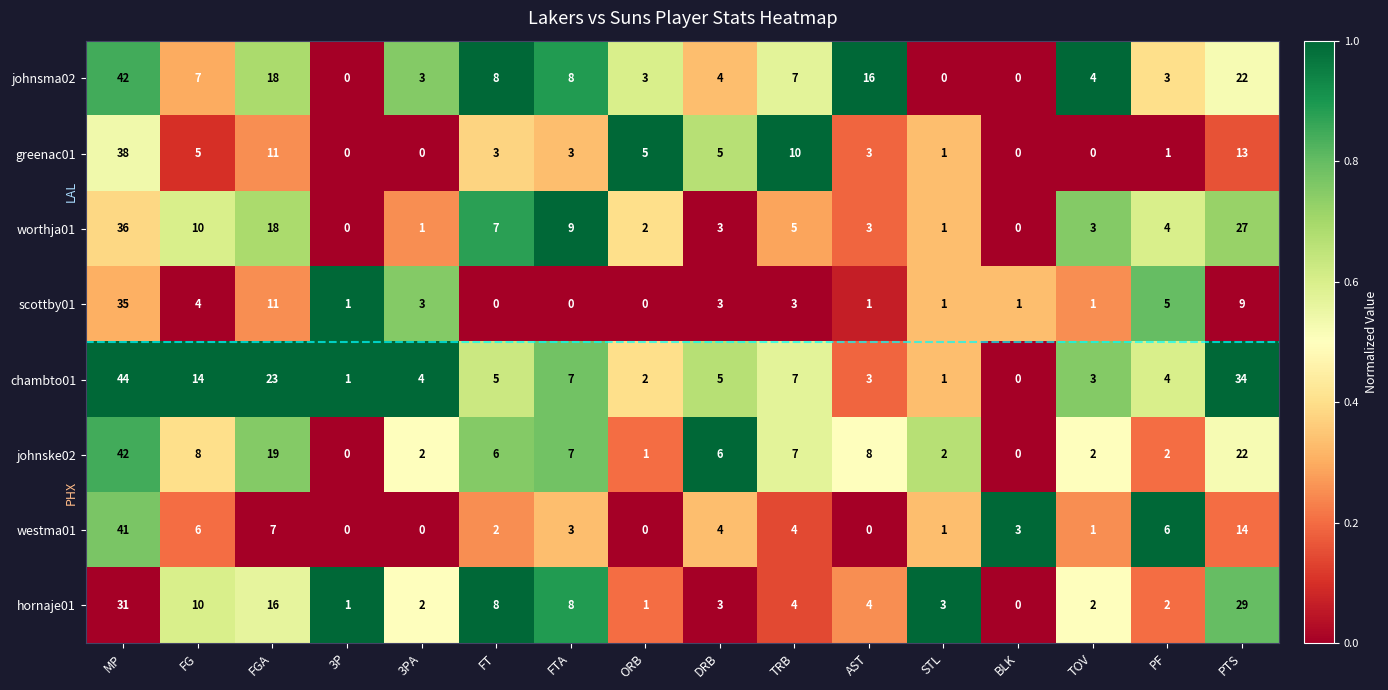

What is the maximum value shown in the chart?

44